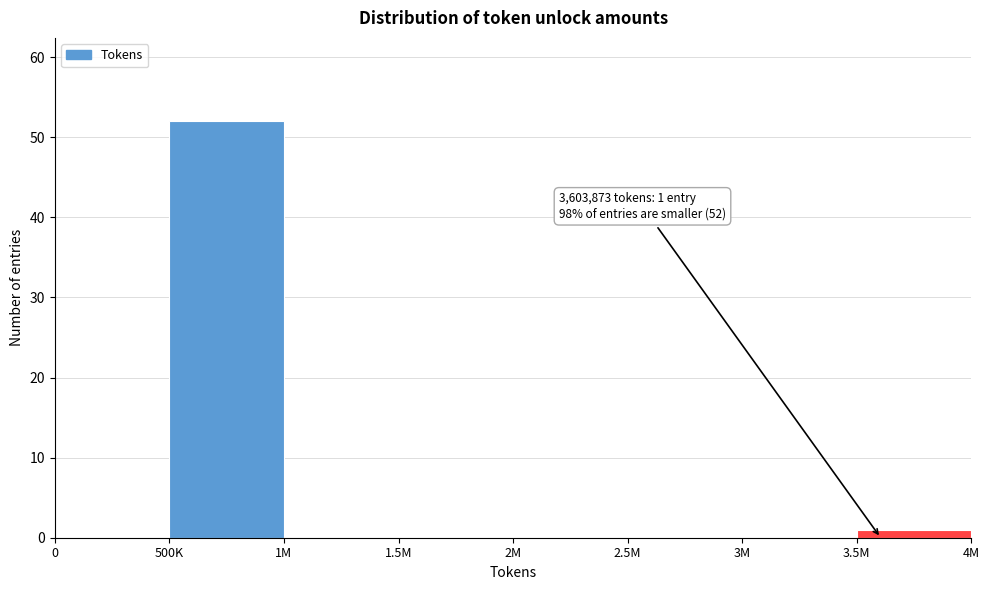

True or false: the data shows 0 at 2.5M.

True